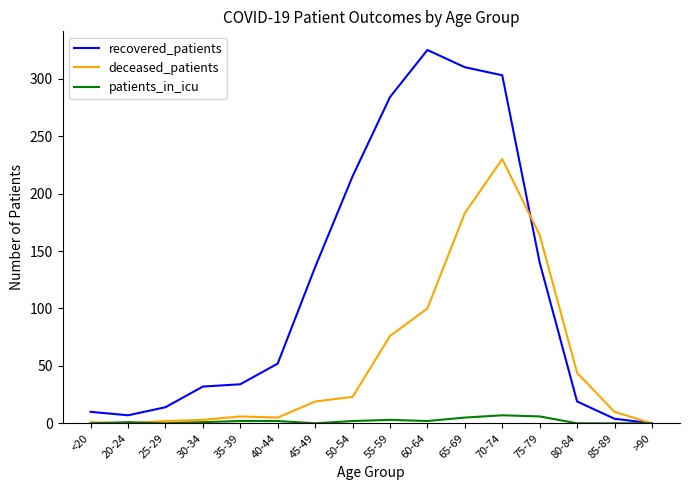

At which category is the sum across all series the highest?

70-74